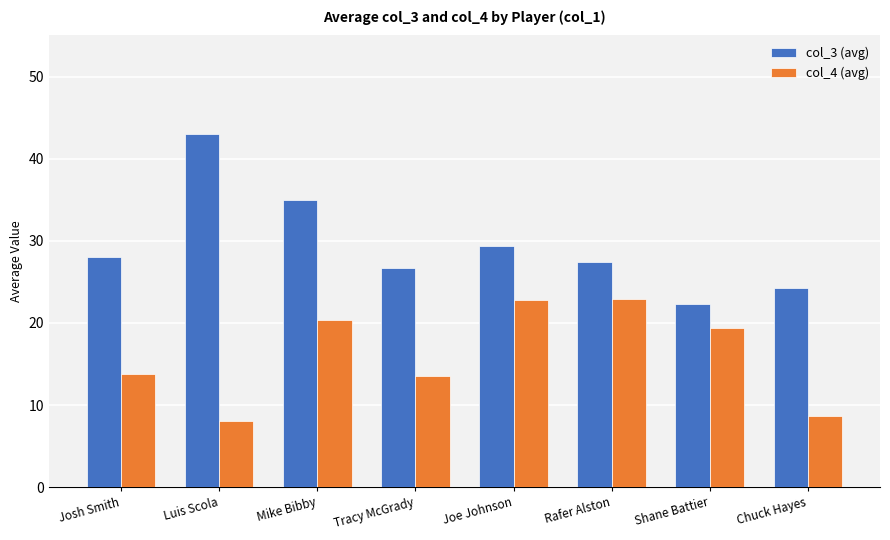

The col_3 (avg) series shows 22.3 at Shane Battier. True or false?

True